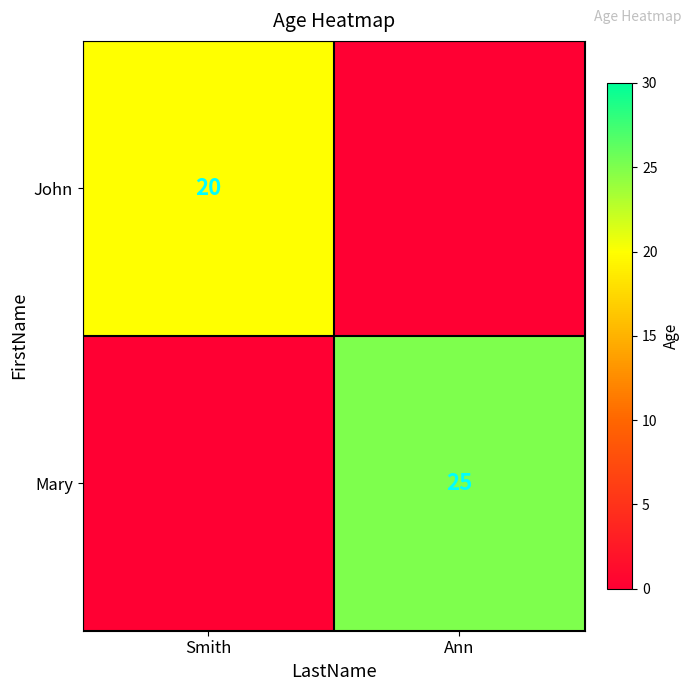

The John series shows 30 at Smith. True or false?

False